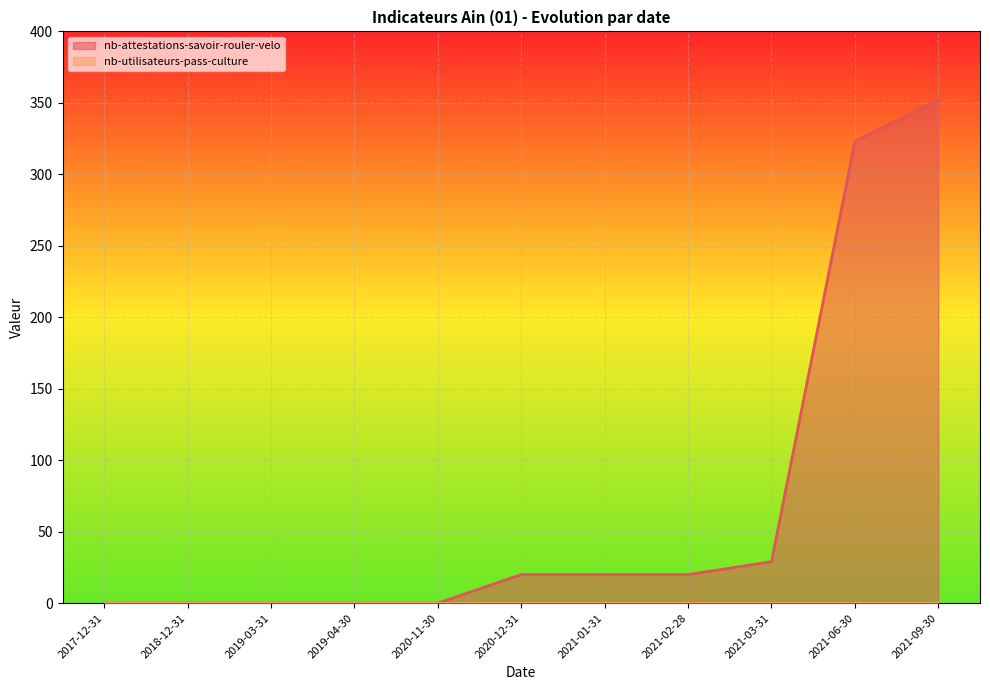

How many lines are shown in the chart?

2